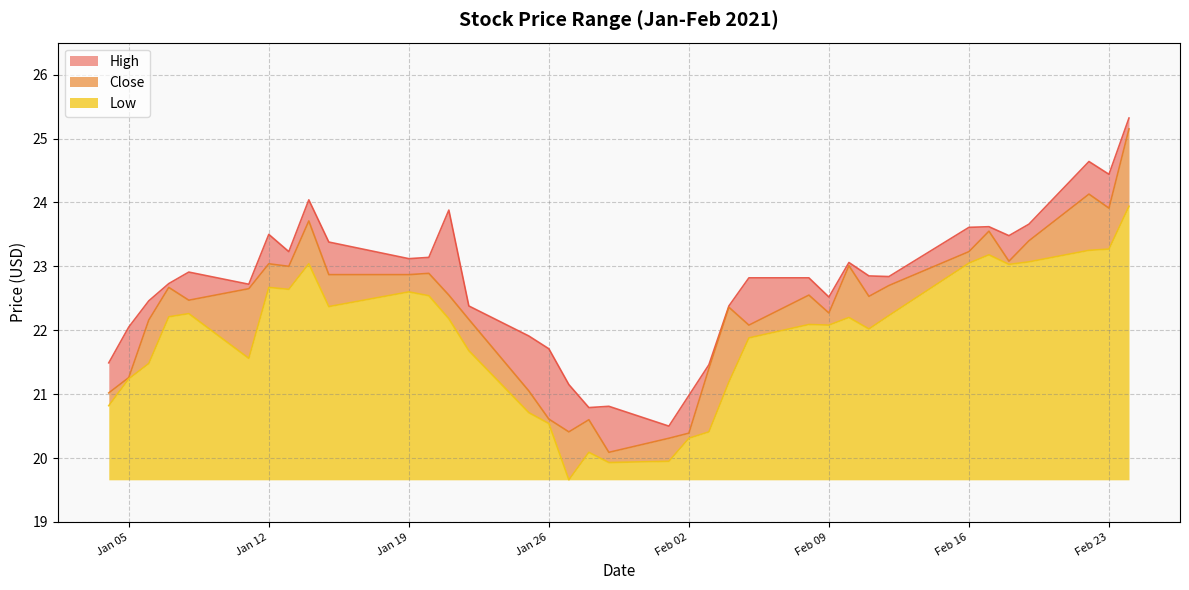

Which category has the lowest value in the High series?

2021-02-01